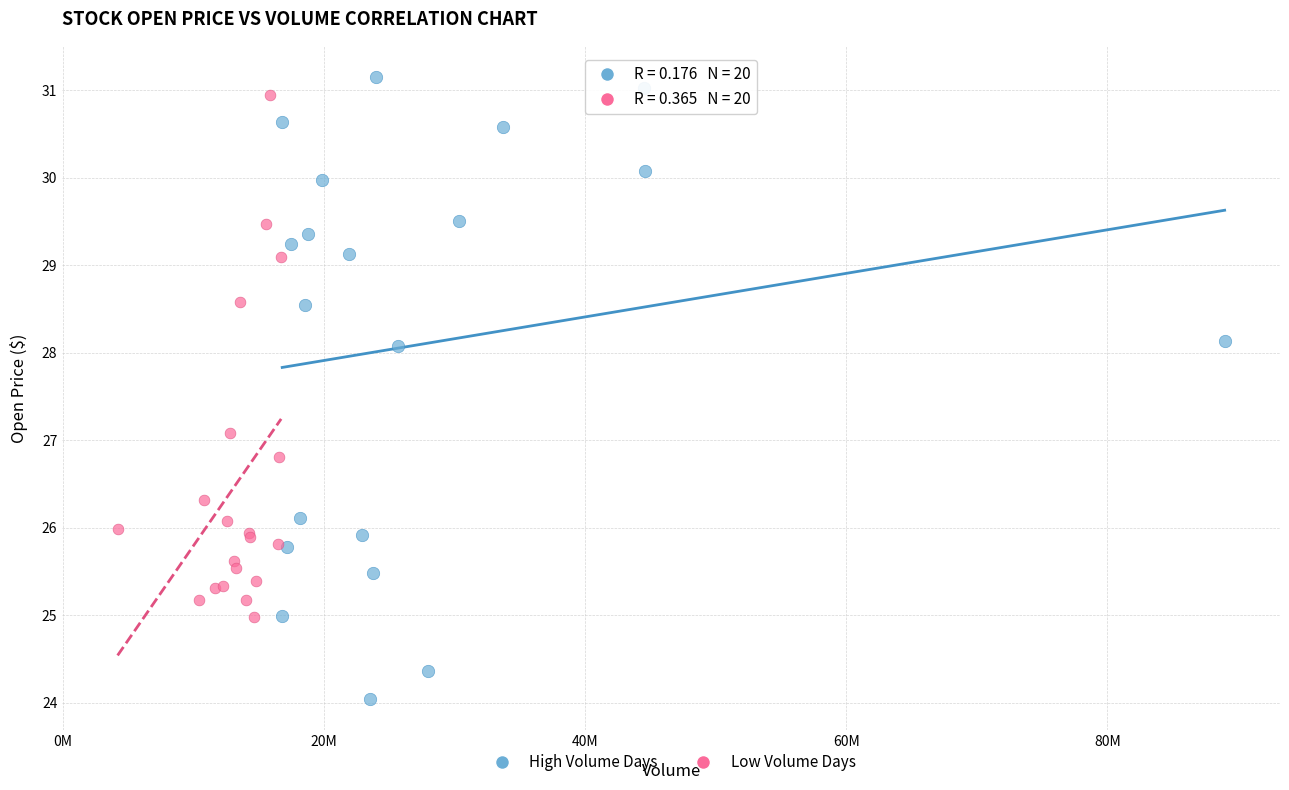

Which series contains the highest Y value?

High Volume Days